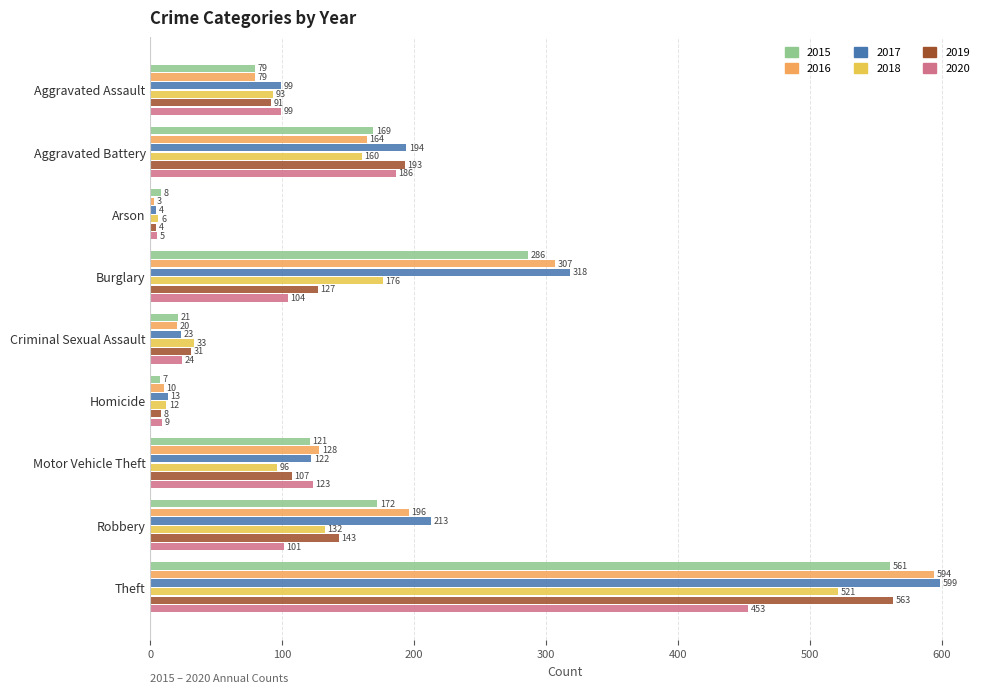

At how many categories does at least one series exceed 248?

2